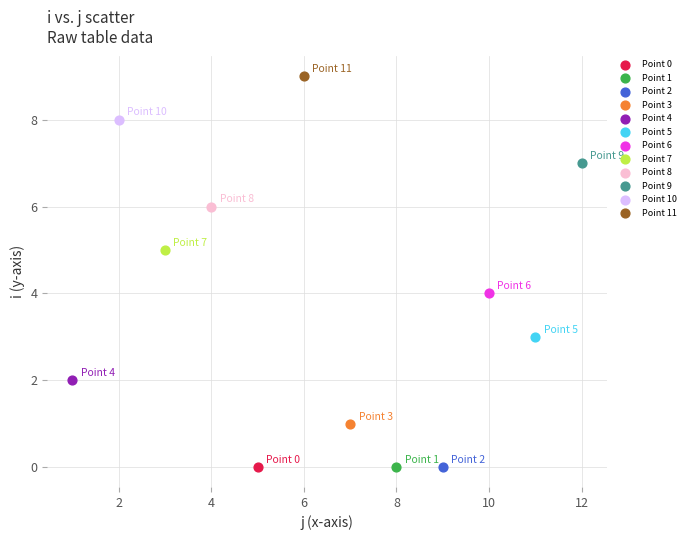

What are all the series names shown in the legend?

Point 0, Point 1, Point 2, Point 3, Point 4, Point 5, Point 6, Point 7, Point 8, Point 9, Point 10, Point 11